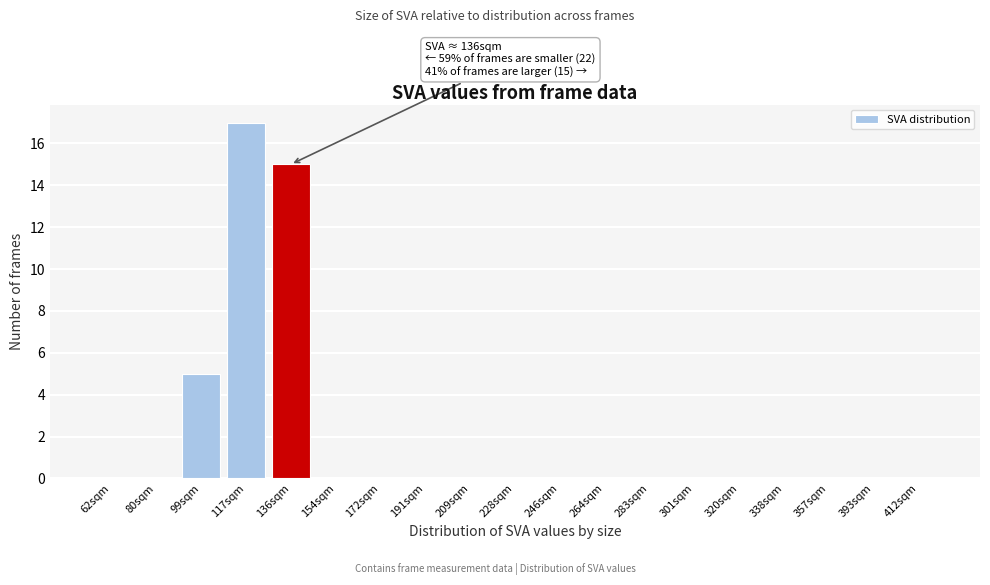

Reading left to right, extract all data points from this chart.

62sqm=0	80sqm=0	99sqm=5	117sqm=17	136sqm=15	154sqm=0	172sqm=0	191sqm=0	209sqm=0	228sqm=0	246sqm=0	264sqm=0	283sqm=0	301sqm=0	320sqm=0	338sqm=0	357sqm=0	393sqm=0	412sqm=0